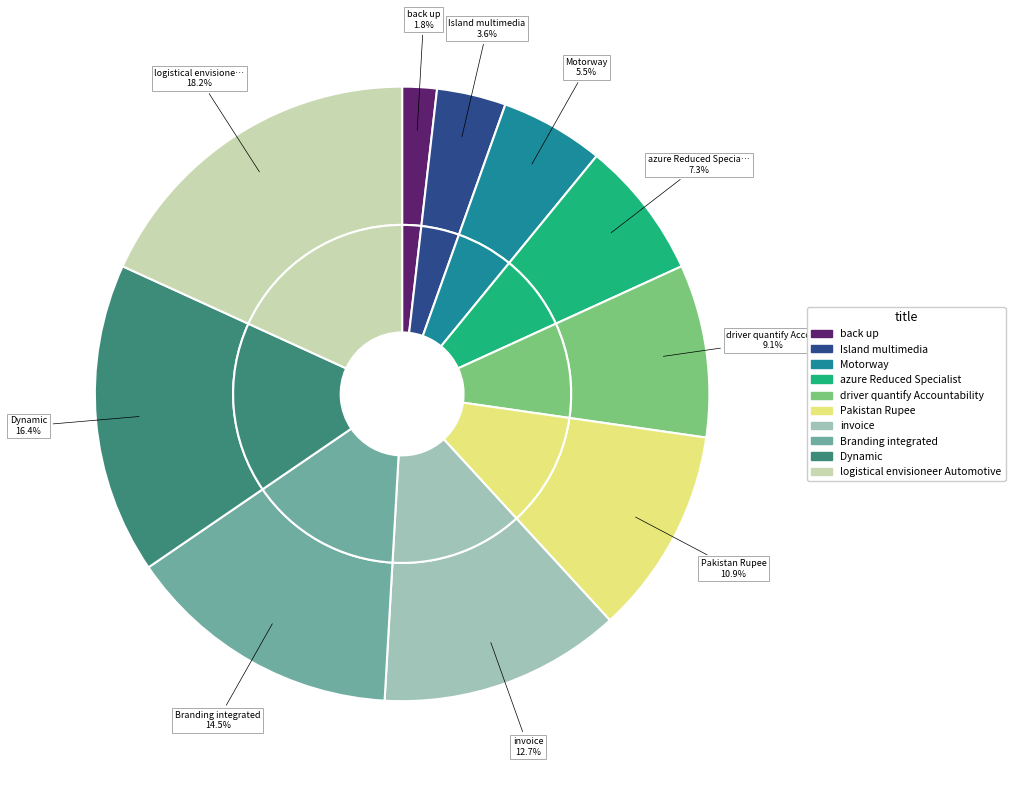

Approximately how many times larger is the value at logistical envisioneer Automotive compared to Motorway?

3.3